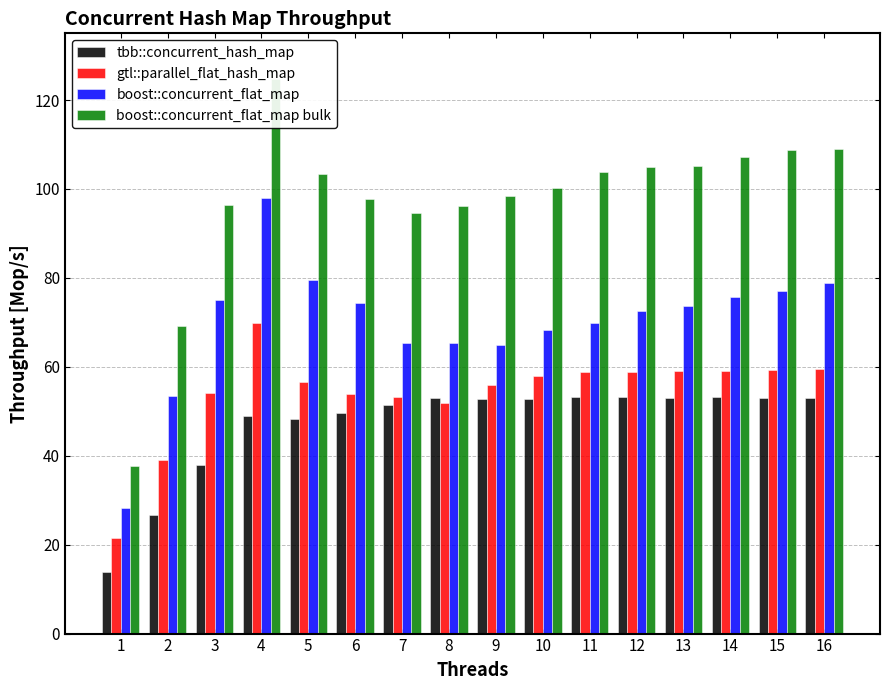

Rank the categories by boost::concurrent_flat_map bulk value from lowest to highest.

1, 2, 7, 8, 3, 6, 9, 10, 5, 11, 12, 13, 14, 15, 16, 4